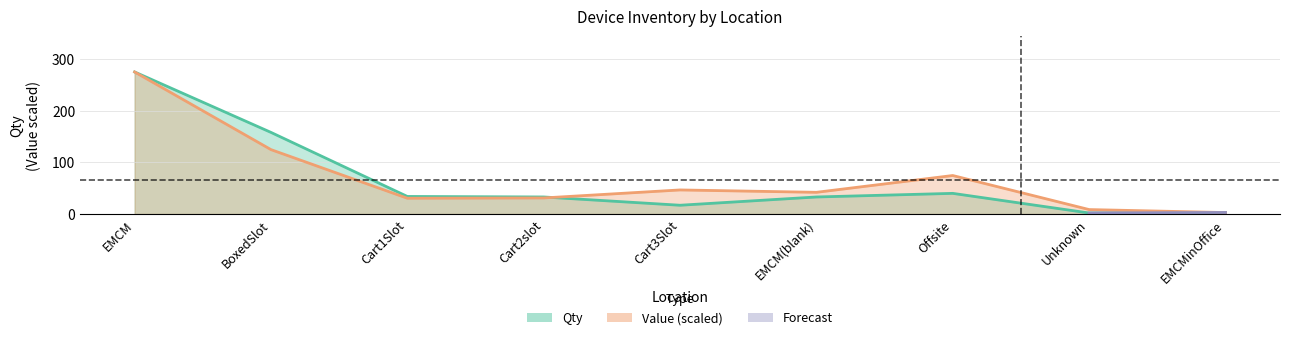

Which series has the largest range (max minus min)?

Qty